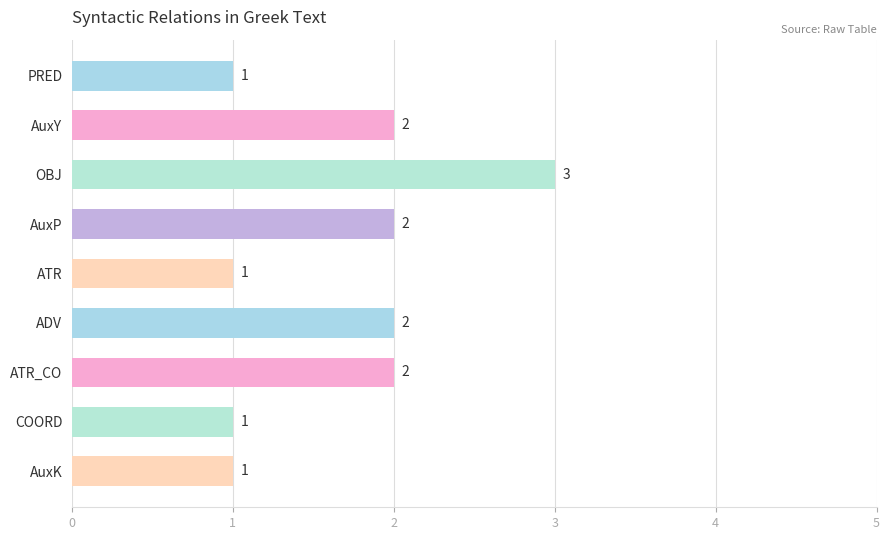

How many values are below 2?

4